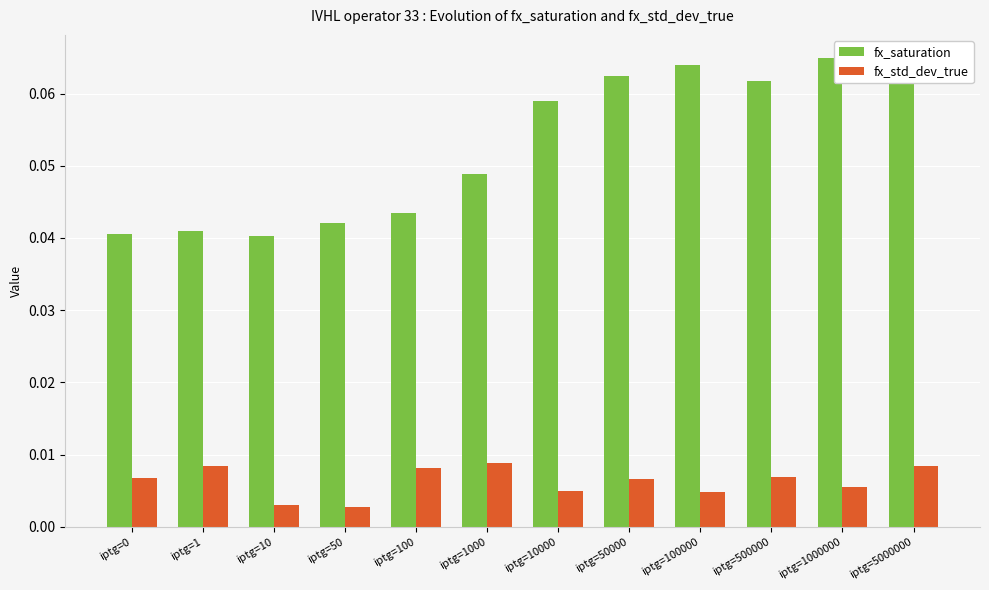

How many fx_saturation values are between 0 and 1?

12